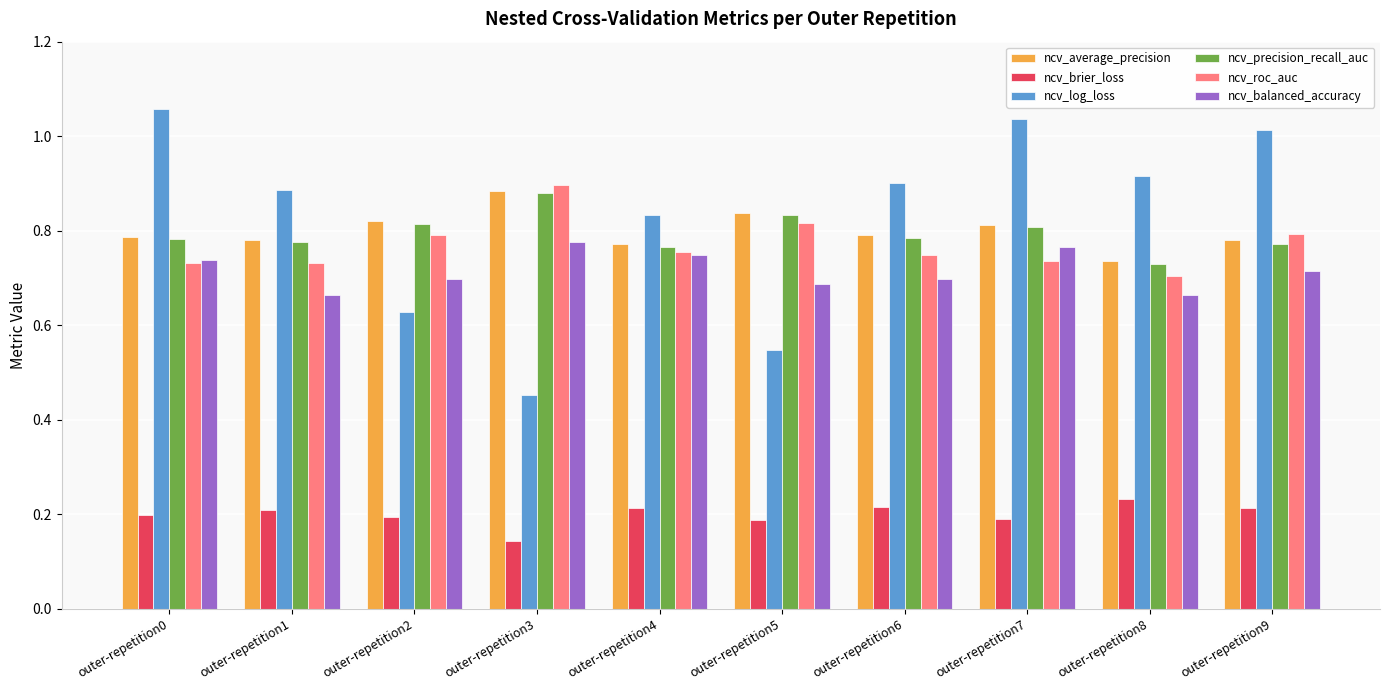

Are the bars horizontal?

No